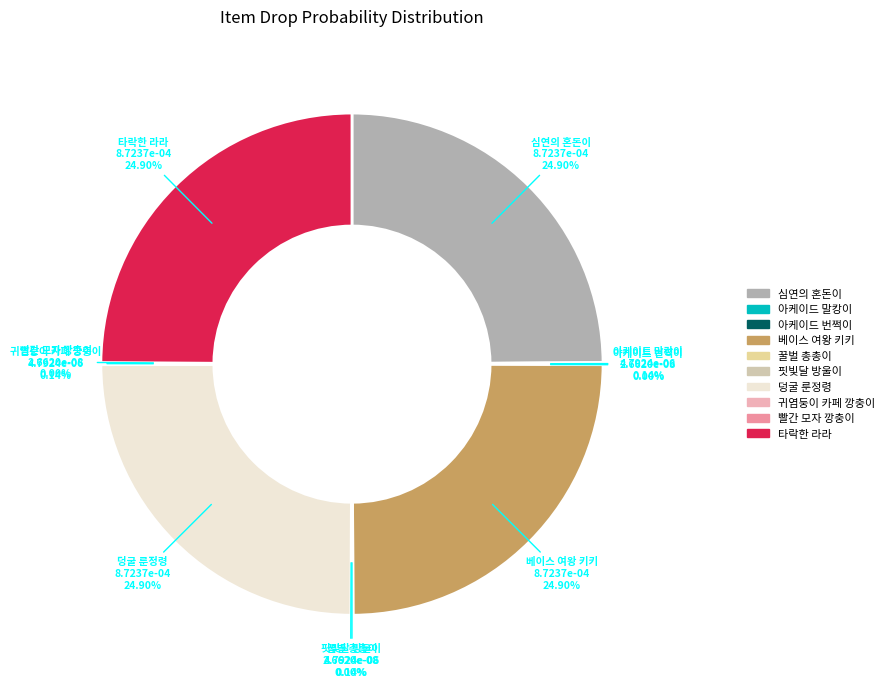

Is 심연의 혼돈이 the majority of the pie?

No